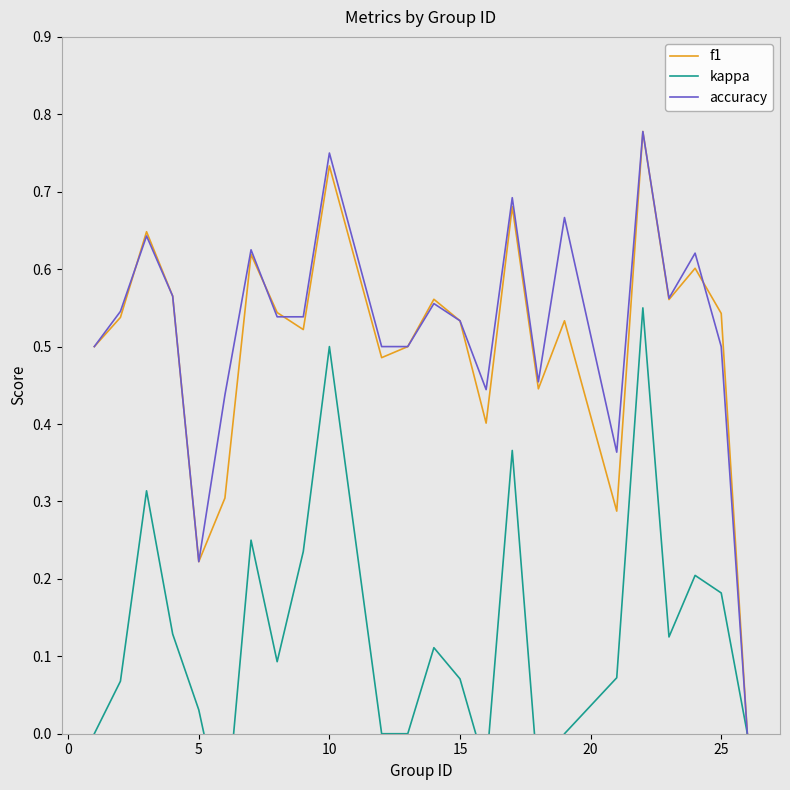

The accuracy series shows 0.2 at 25. True or false?

False